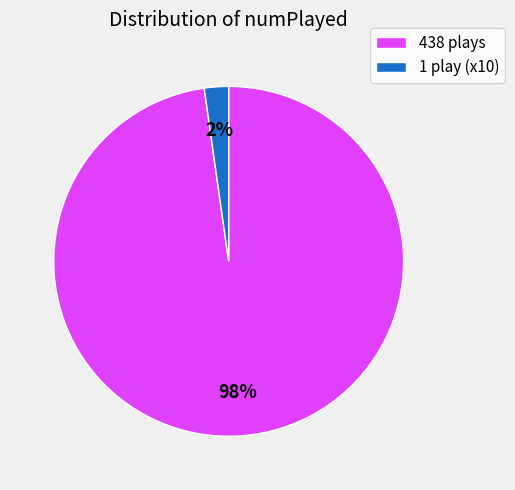

What is the largest slice in the pie chart?

438 plays